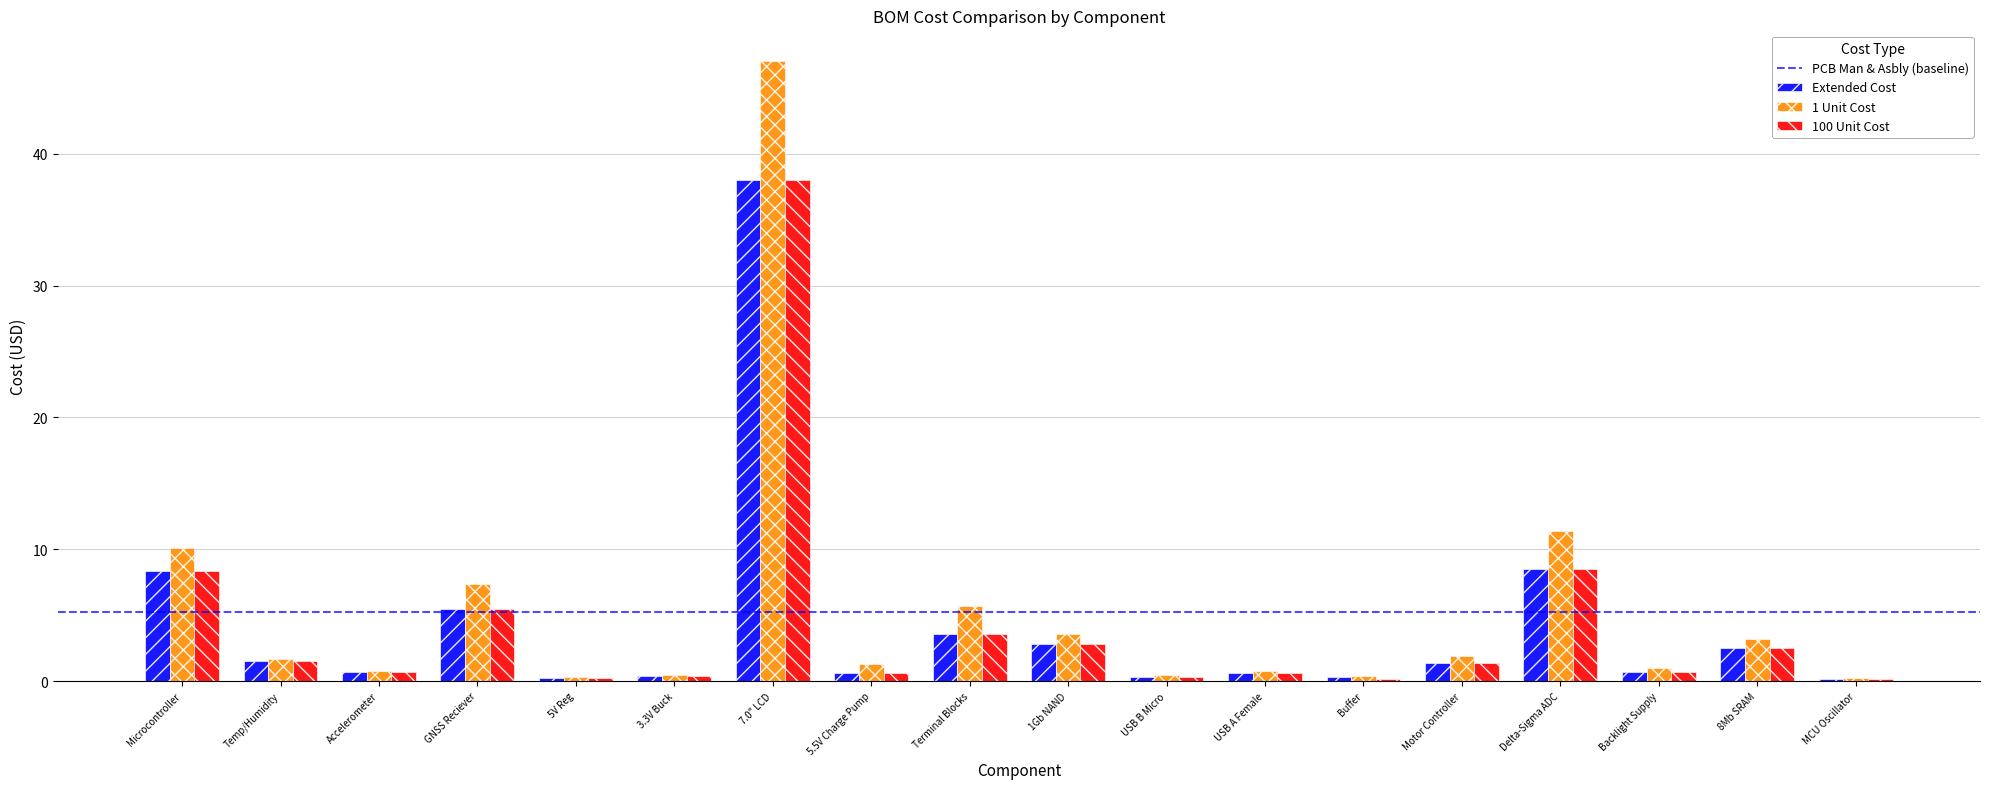

Which label corresponds to the largest value in the chart?

7.0" LCD